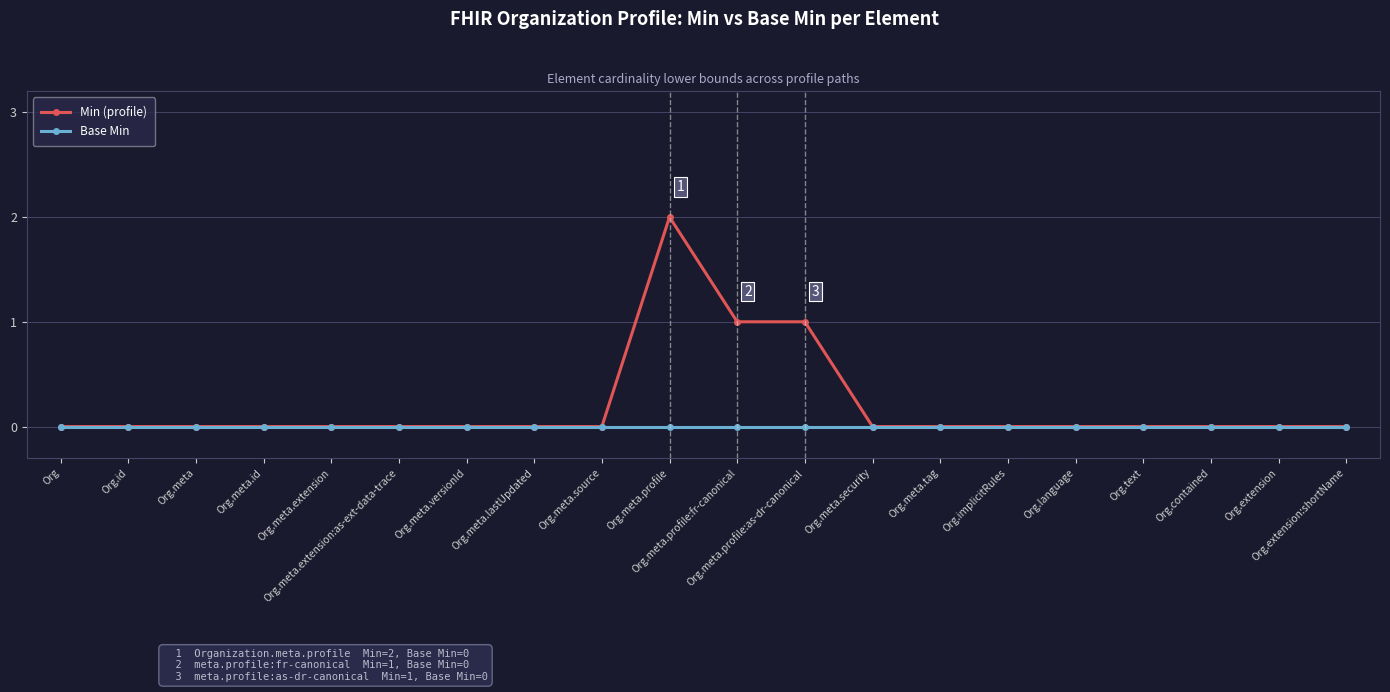

What is the label of the 15th point from the left?

Org.implicitRules